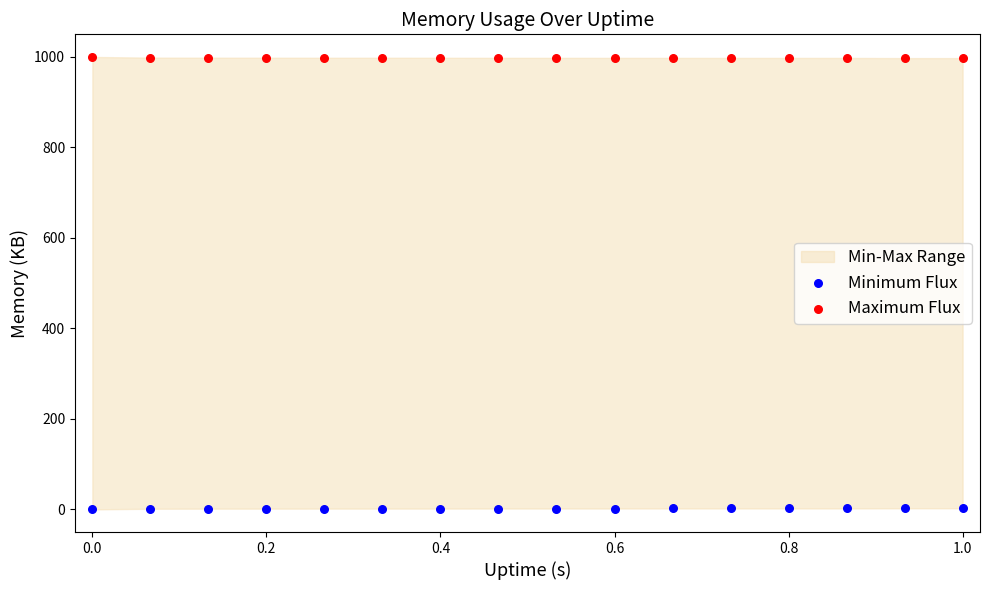

Across all data points, what is the range of X values (max minus min)?

1.0